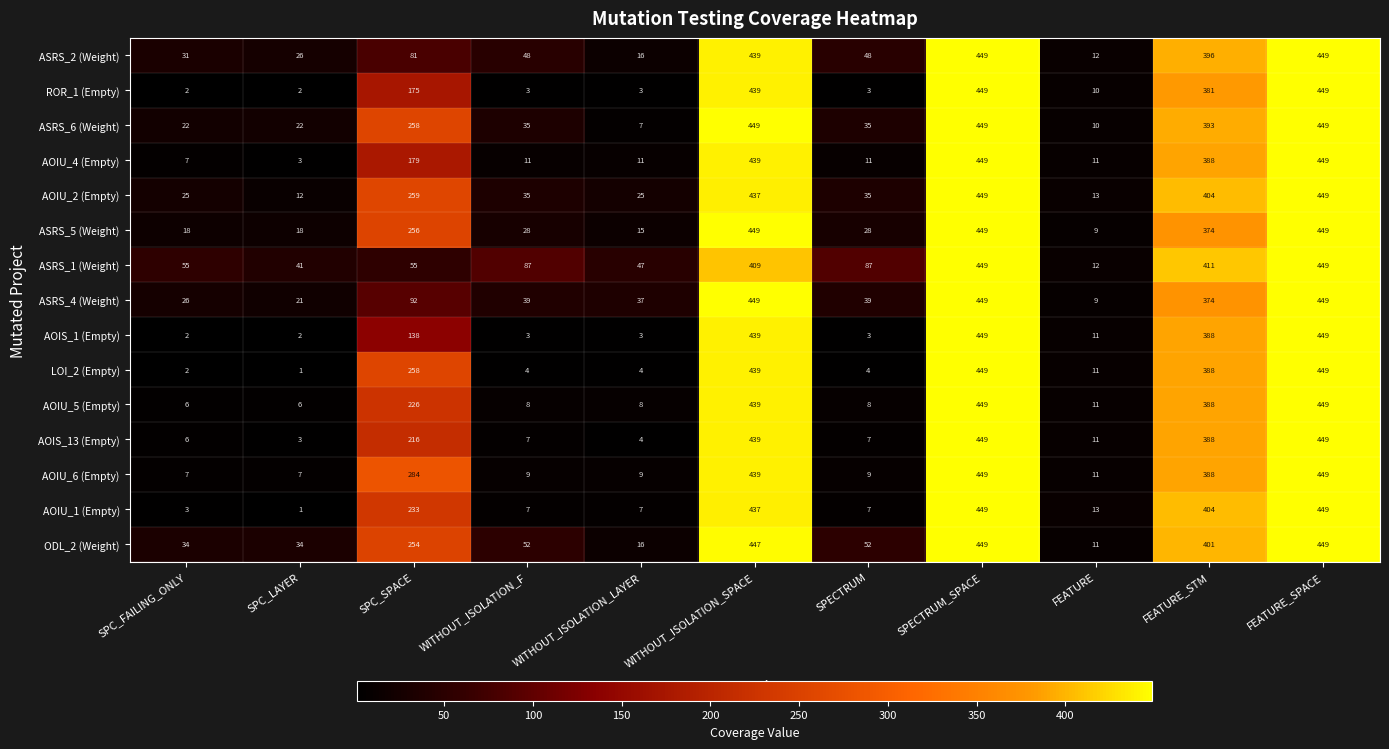

Where is AOIU_6 (Empty) nearest to the value 228?

SPC_SPACE